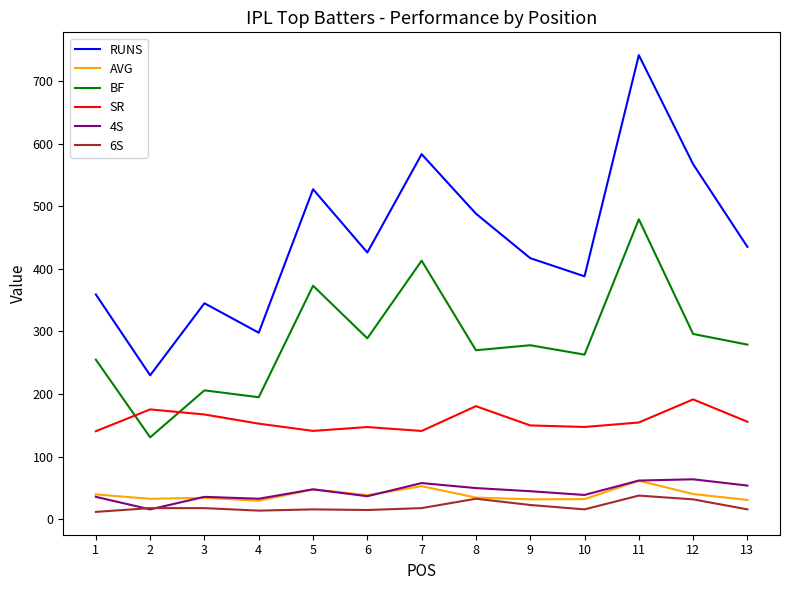

True or false: RUNS and SR cross at least once.

False